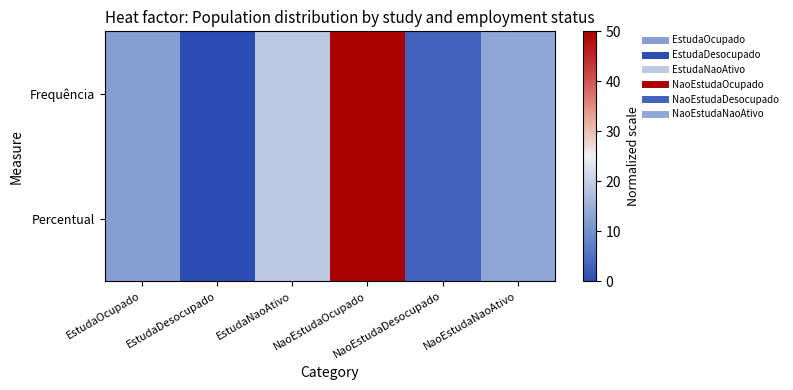

At which category is the sum across all series the highest?

NaoEstudaOcupado